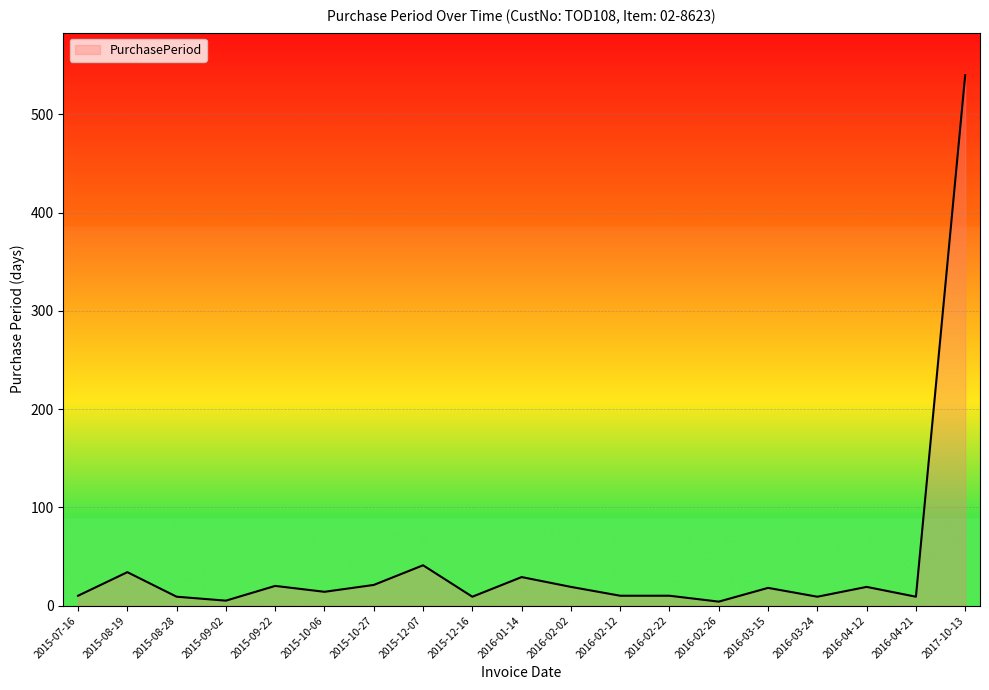

What is the sum of all values?

830